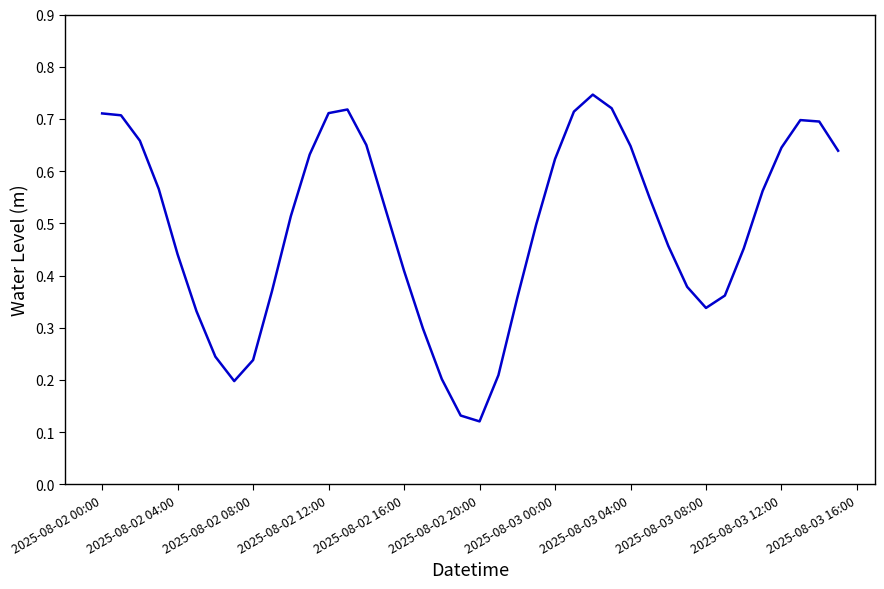

How many lines are shown in the chart?

1